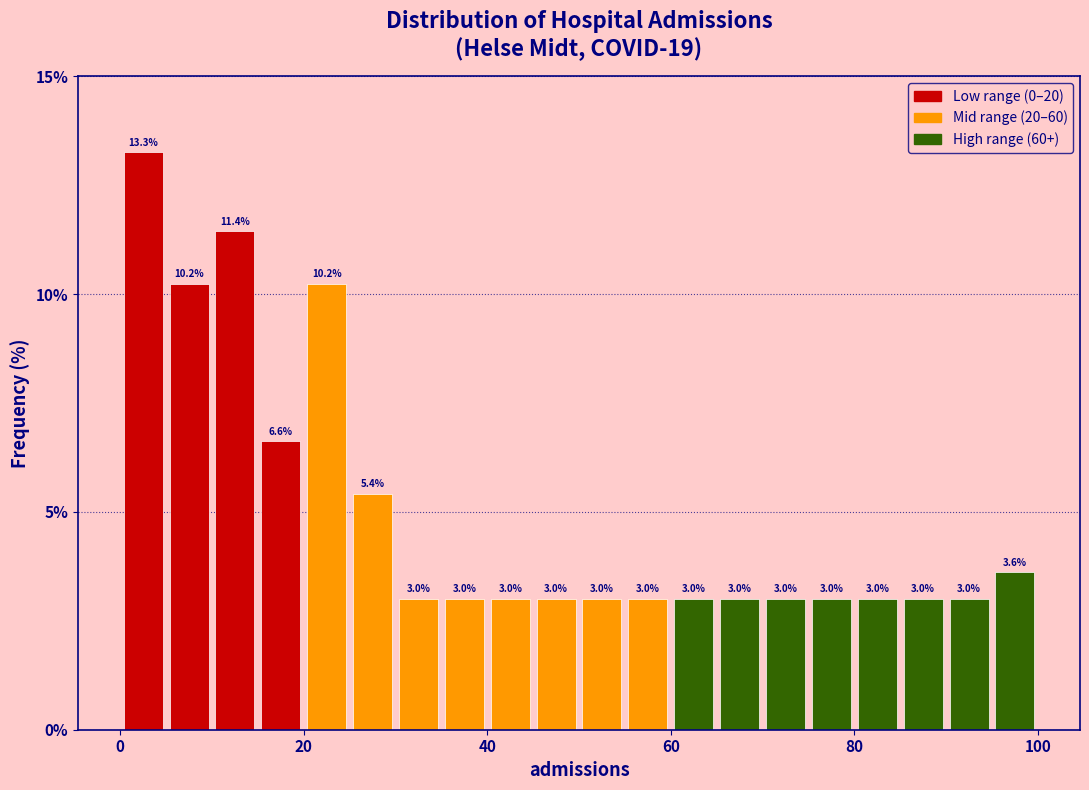

Read against the x-axis, roughly where is the centre of the tallest bar?

2